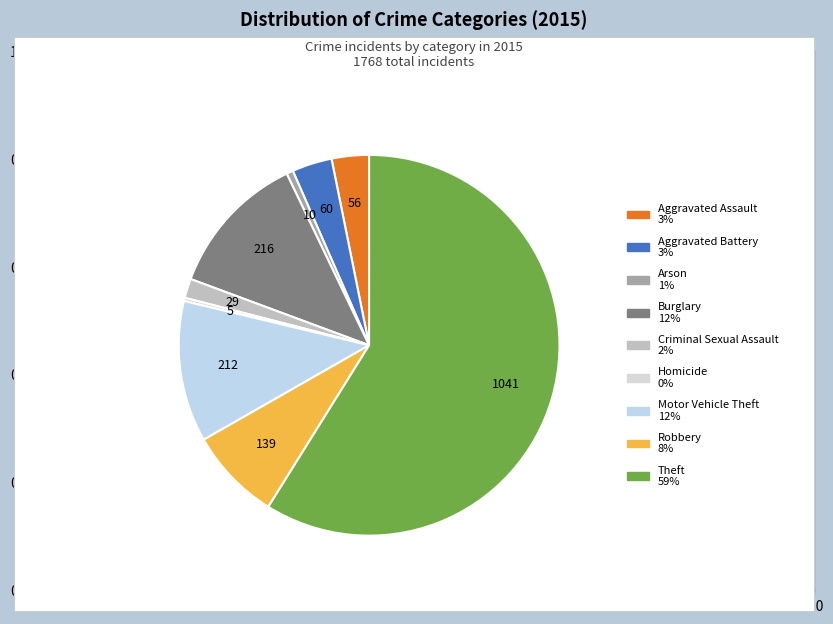

Between Robbery and Motor Vehicle Theft, which is larger?

Motor Vehicle Theft